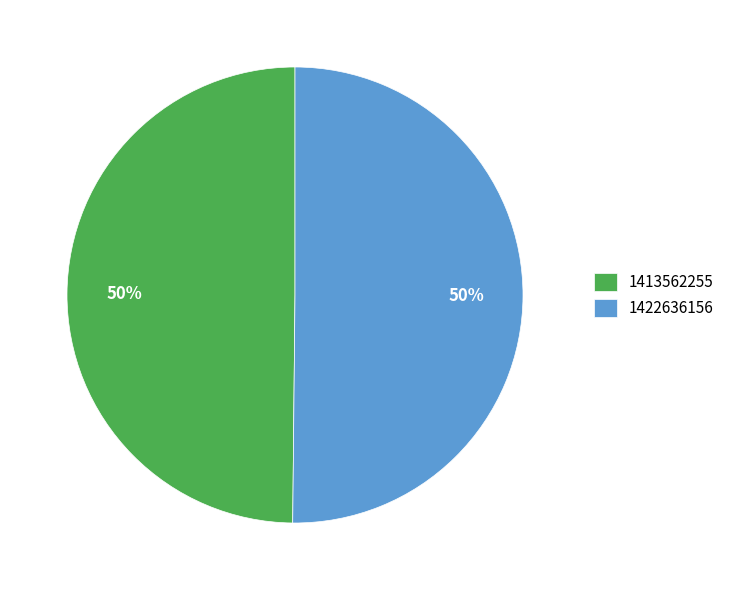

Approximately how many times larger is the value at 1413562255 compared to 1422636156?

1.0